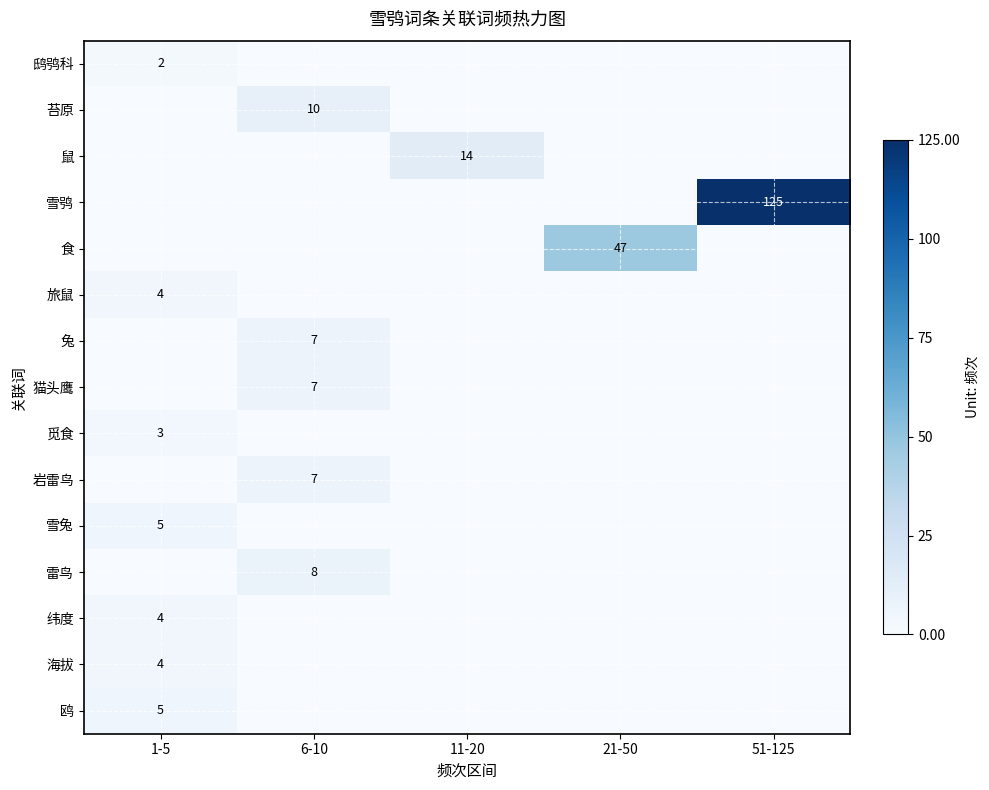

At which category is the sum across all series the highest?

51-125